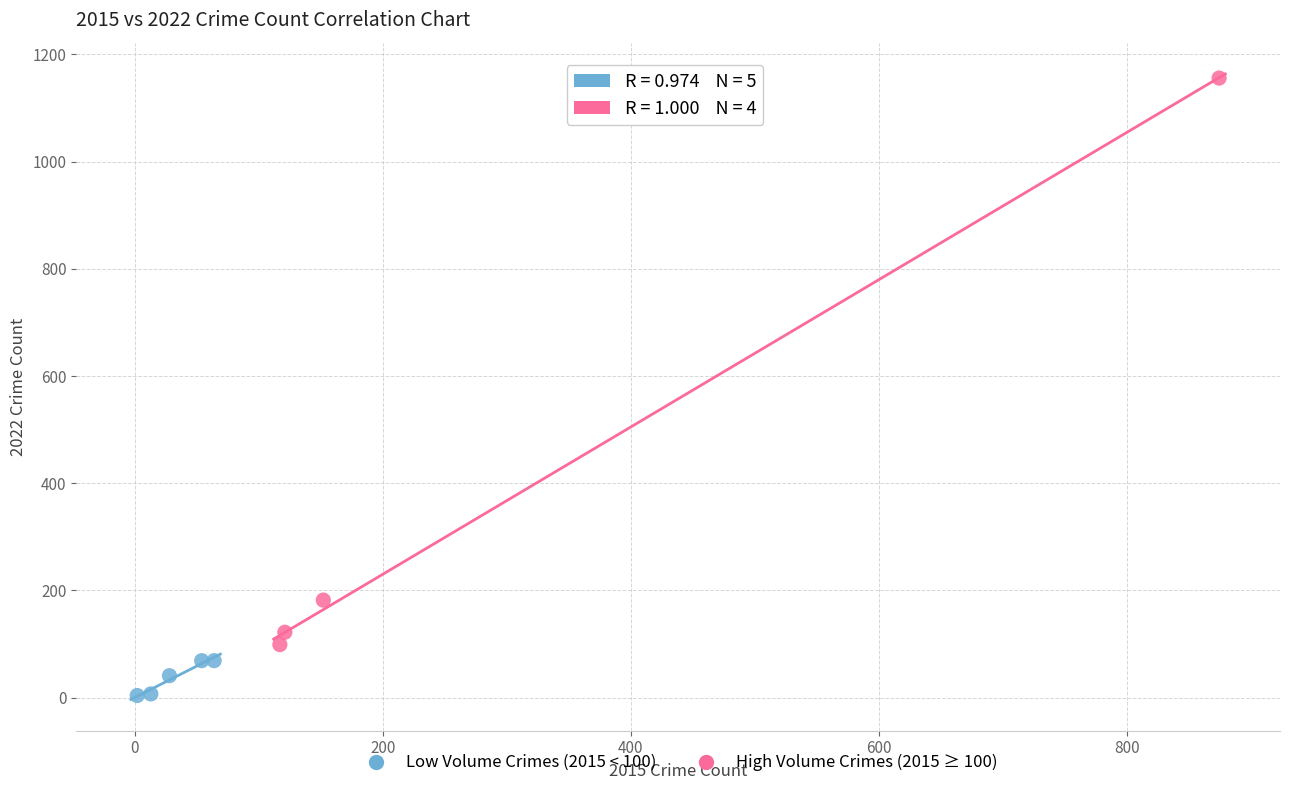

Which series has the widest spread of Y values?

High Volume Crimes (2015 ≥ 100)